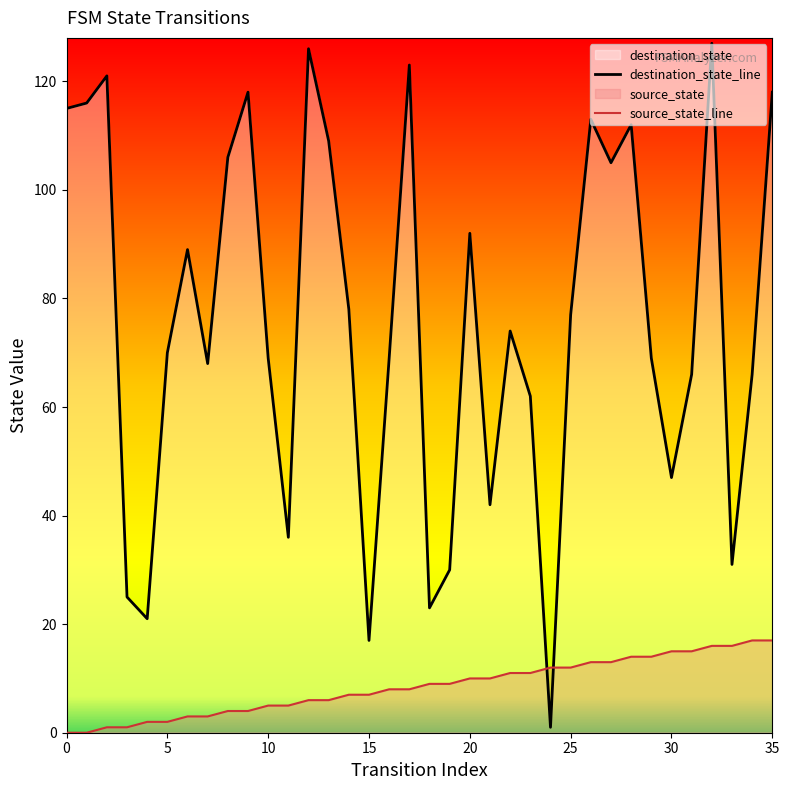

Is it true that destination_state_line equals 77 at 25?

True